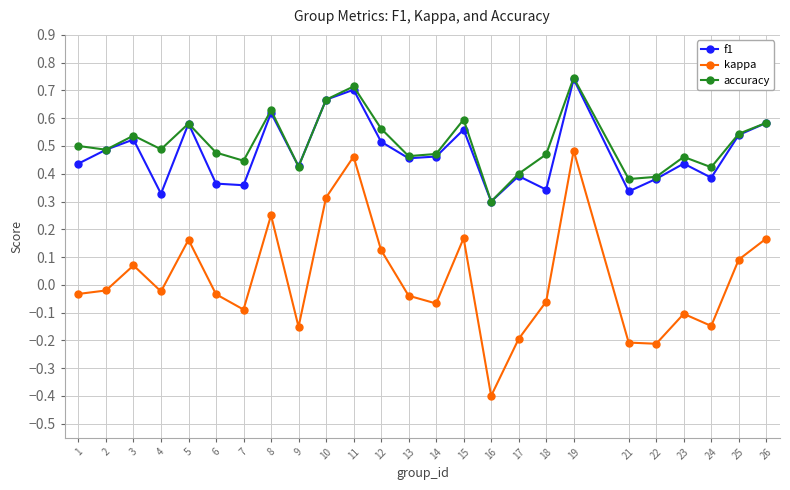

True or false: f1 and kappa cross at least once.

False